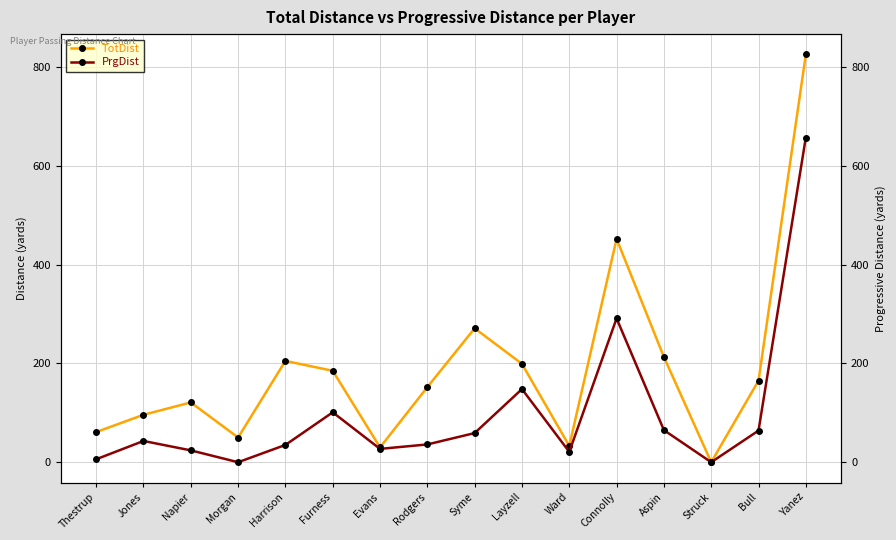

Reading left to right, what are all the values shown in this chart?

TotDist: Thestrup=61	Jones=96	Napier=121	Morgan=50	Harrison=205	Furness=185	Evans=30	Rodgers=152	Syme=271	Layzell=199	Ward=33	Connolly=452	Aspin=213	Struck=0	Bull=165	Yanez=825
PrgDist: Thestrup=6	Jones=43	Napier=24	Morgan=0	Harrison=35	Furness=101	Evans=27	Rodgers=36	Syme=59	Layzell=148	Ward=21	Connolly=291	Aspin=65	Struck=0	Bull=64	Yanez=657